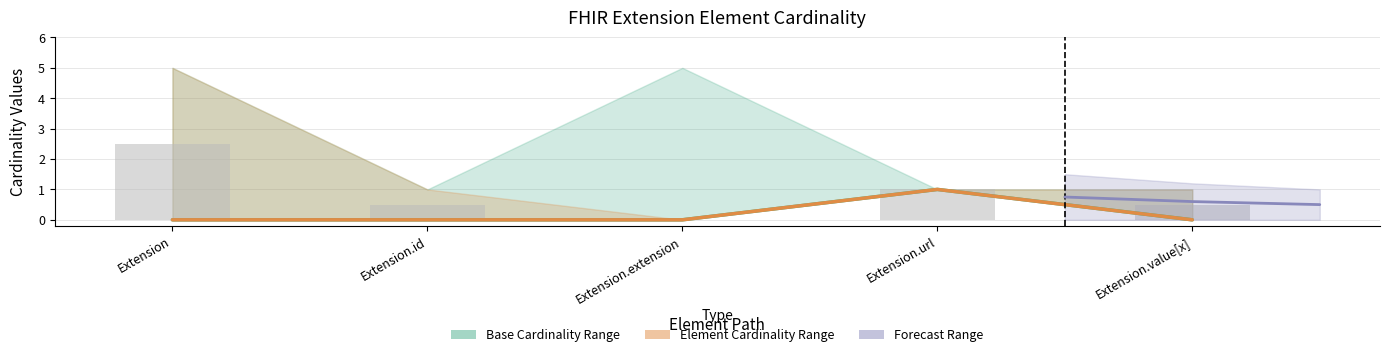

Rank the categories by Min value from lowest to highest.

Extension, Extension.id, Extension.extension, Extension.value[x], Extension.url